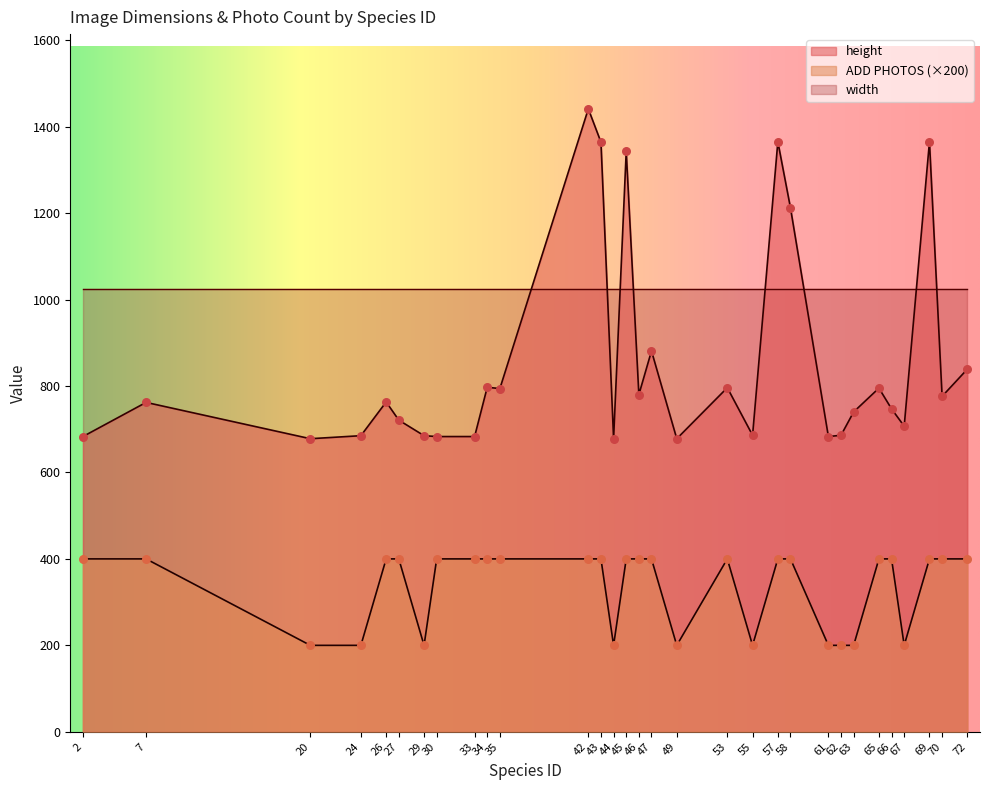

Which series reaches the minimum Y coordinate?

ADD PHOTOS